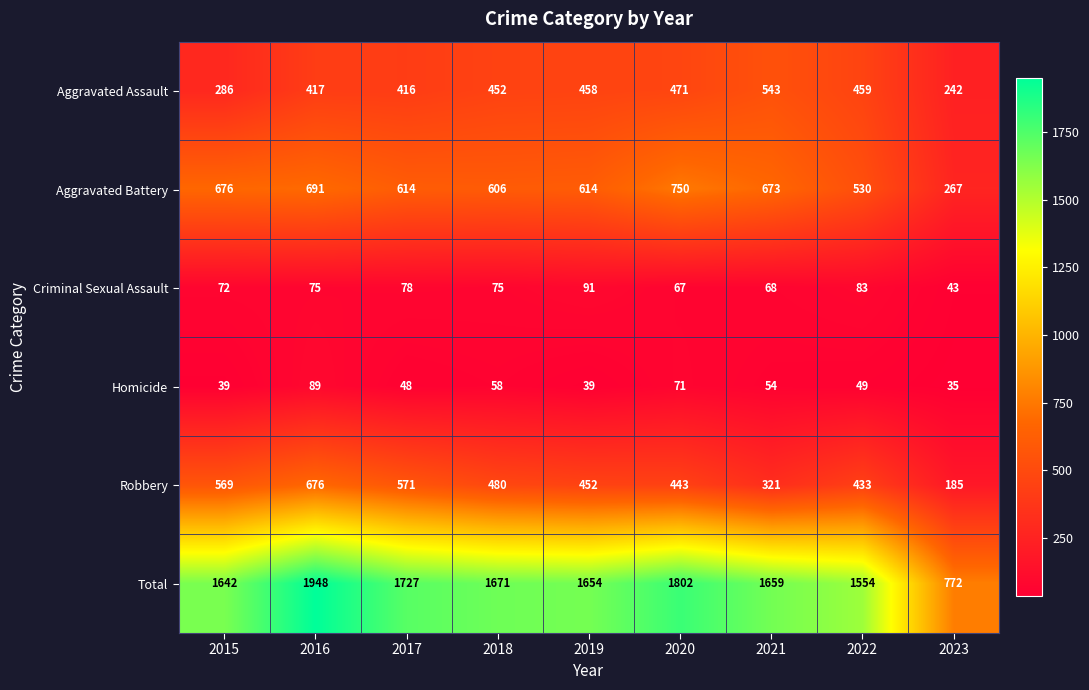

What is the greatest value displayed?

1948